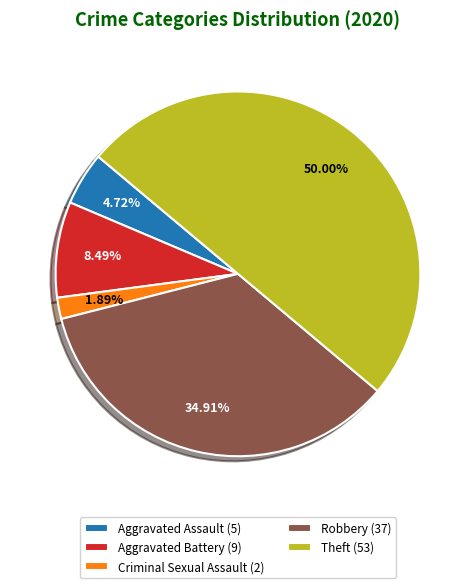

Which category has the biggest portion of the pie?

Theft (53)